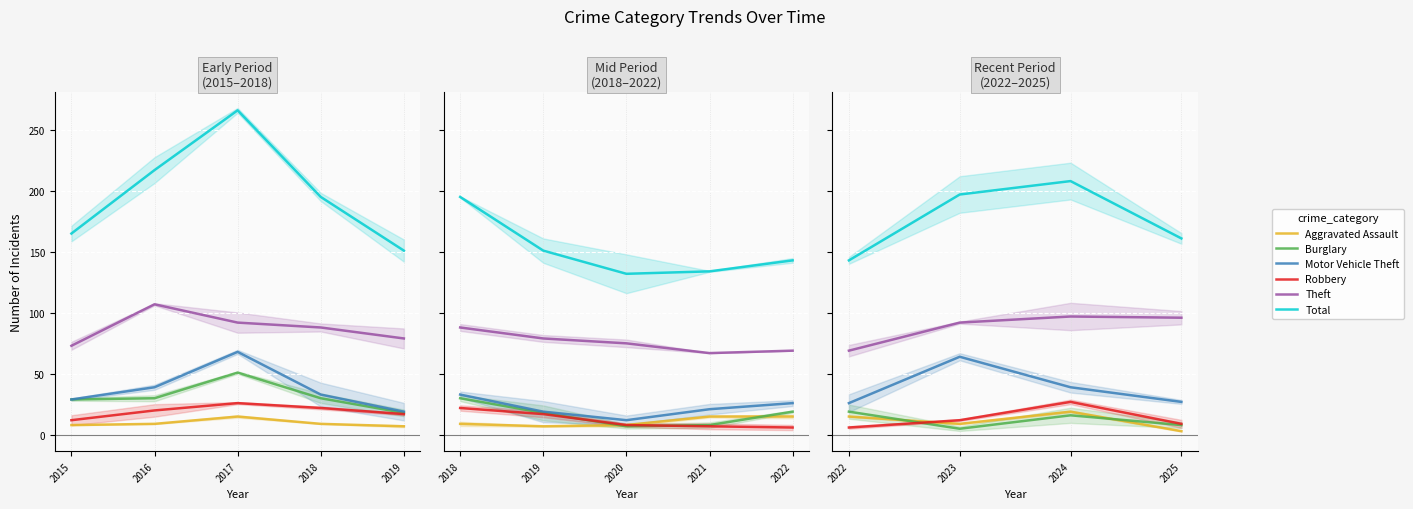

How many categories are shown in the chart?

4